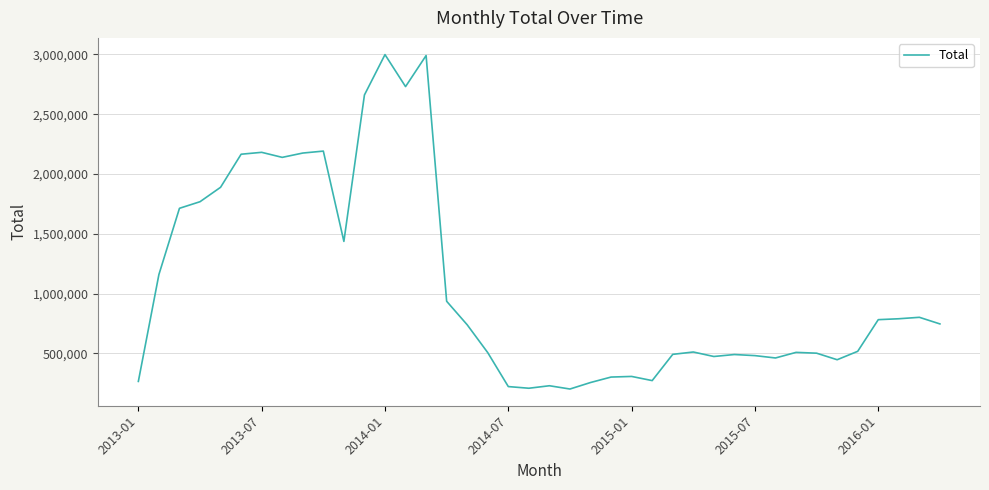

How many values are below 738716?

20